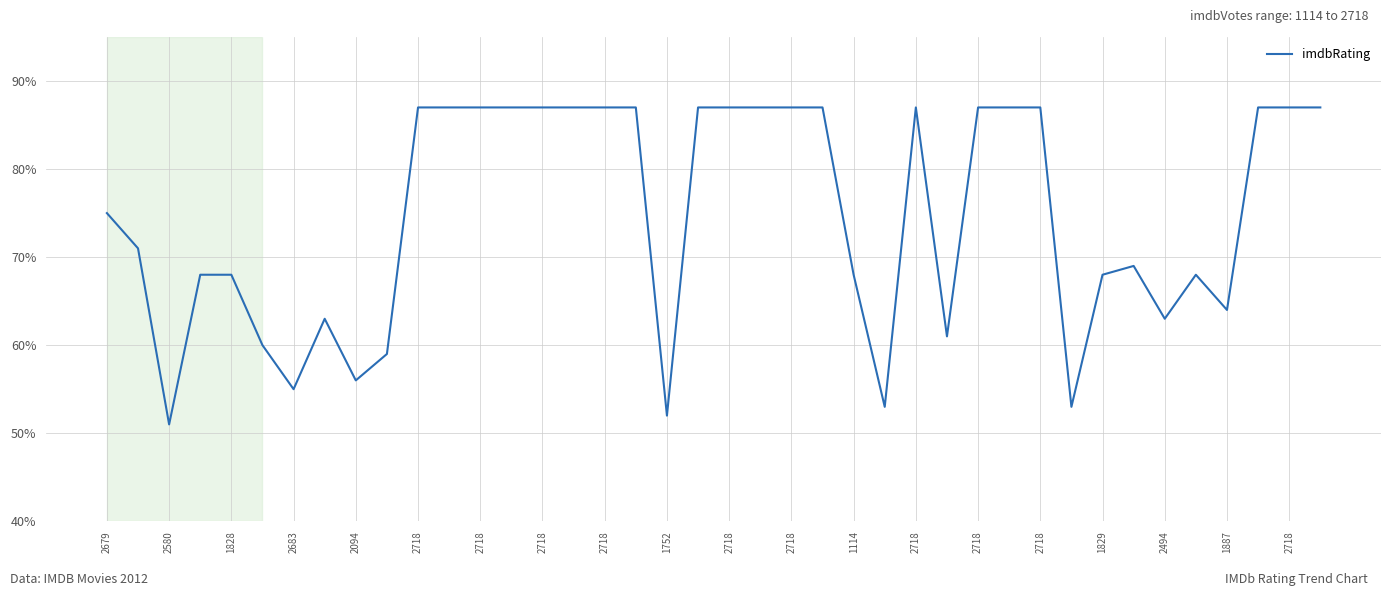

What is the difference between the second highest and second lowest values?

35